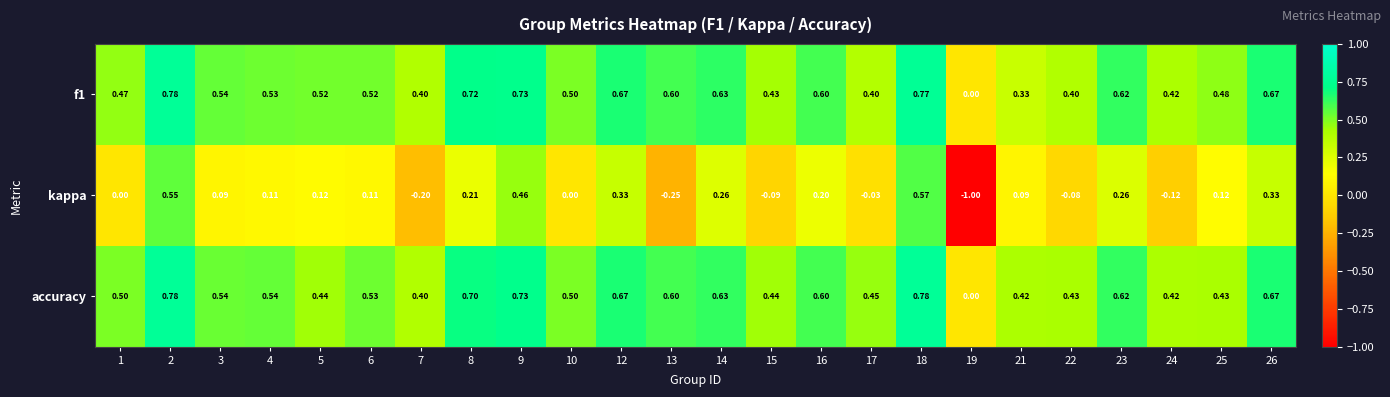

Which series has the largest total across all categories?

accuracy